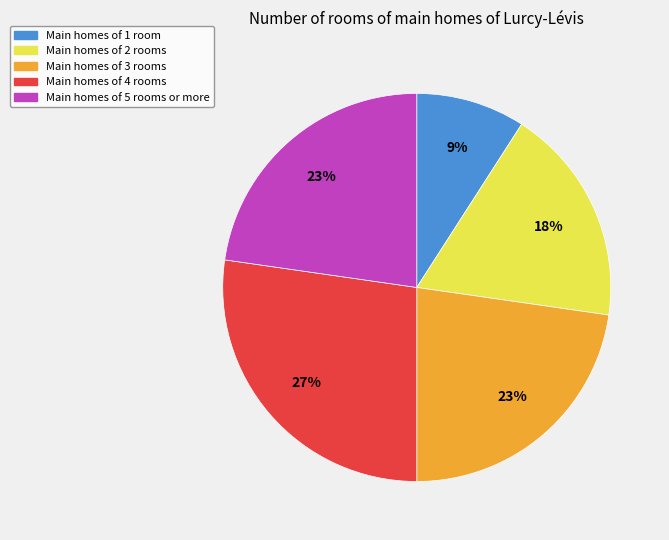

To the nearest percent, what is the average slice percentage?

20%